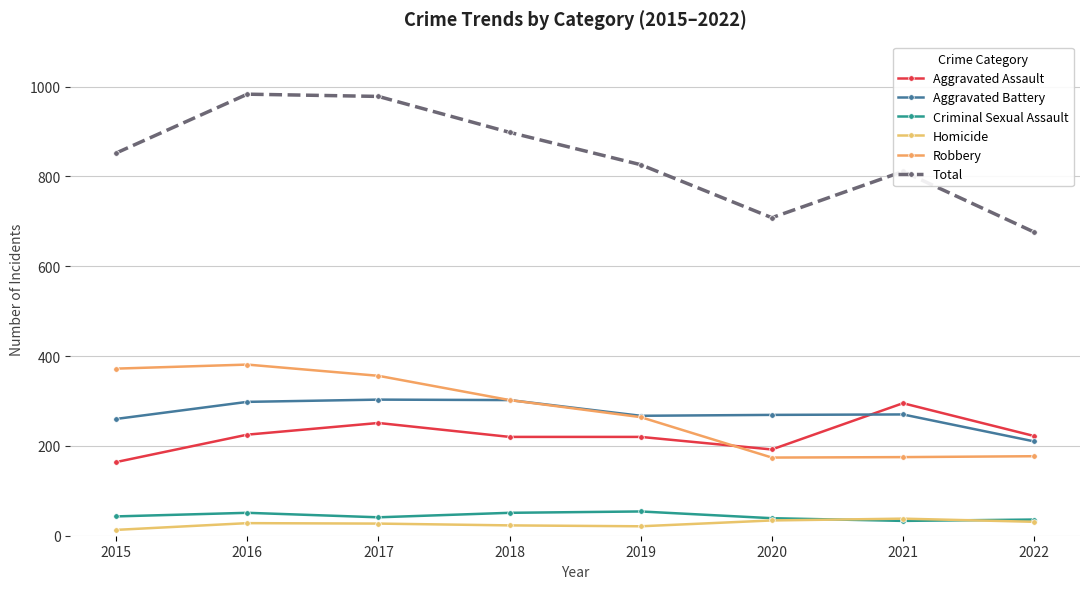

At how many categories does at least one series exceed 701?

7